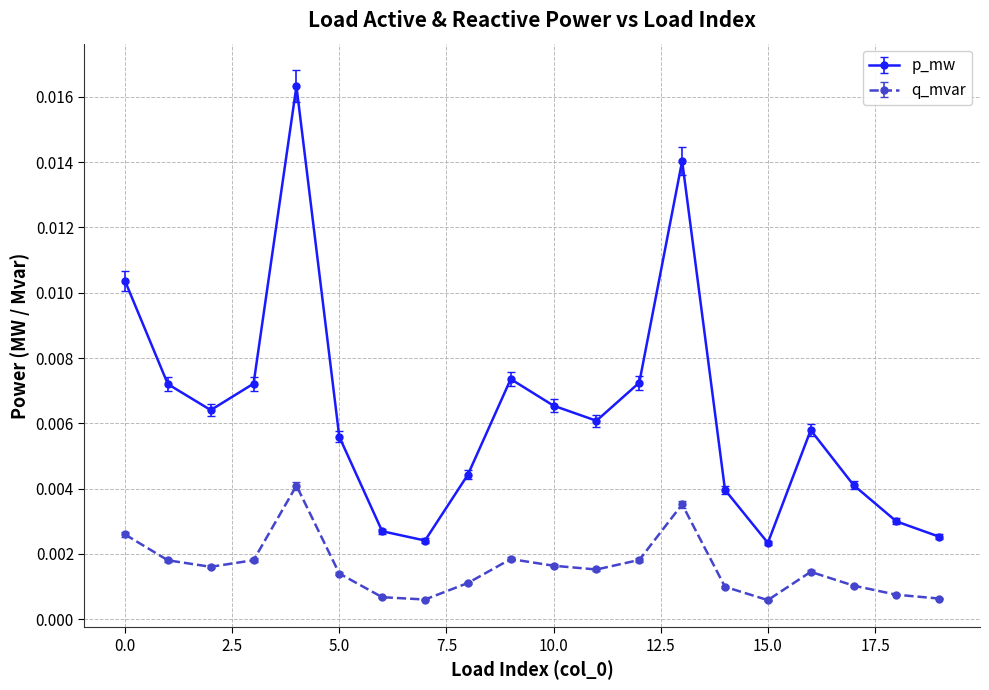

List the series in order of their overall mean, lowest first.

q_mvar, p_mw